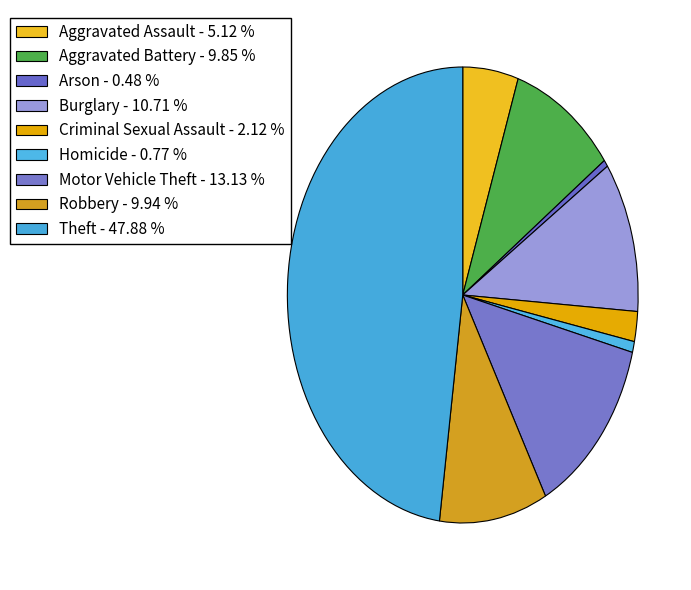

How many segments does this pie chart have?

9